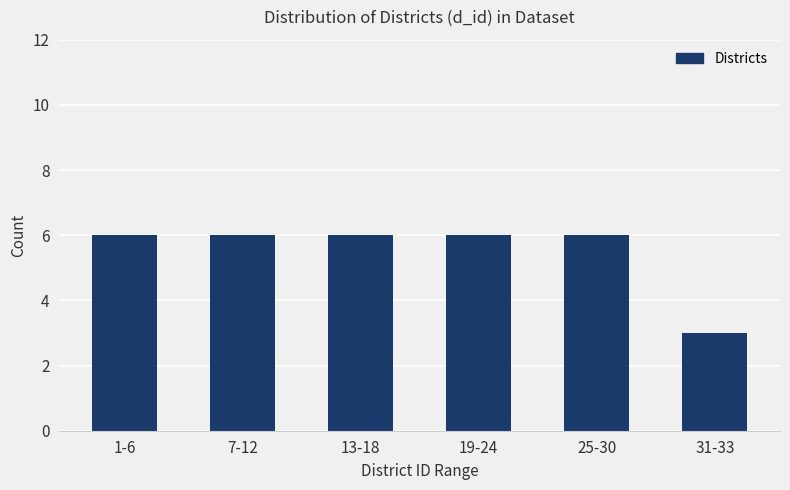

Where is the data nearest to the value 4?

31-33